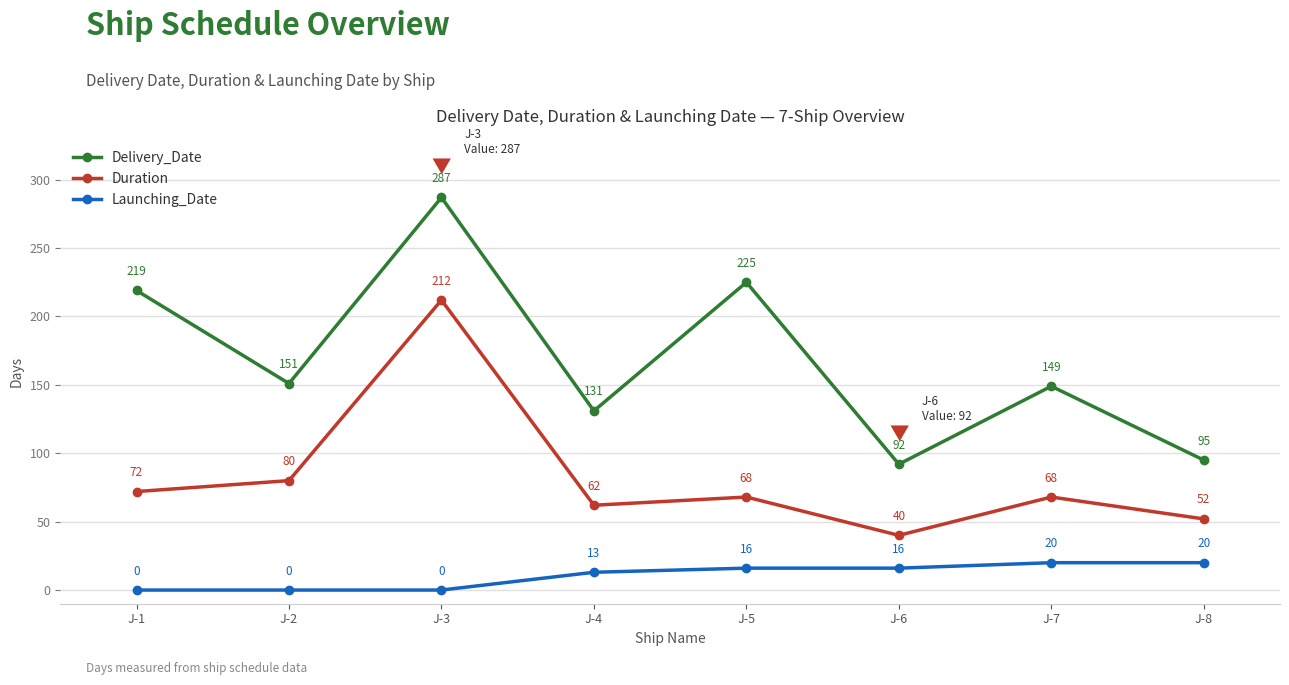

True or false: Launching_Date and Delivery_Date cross at least once.

False